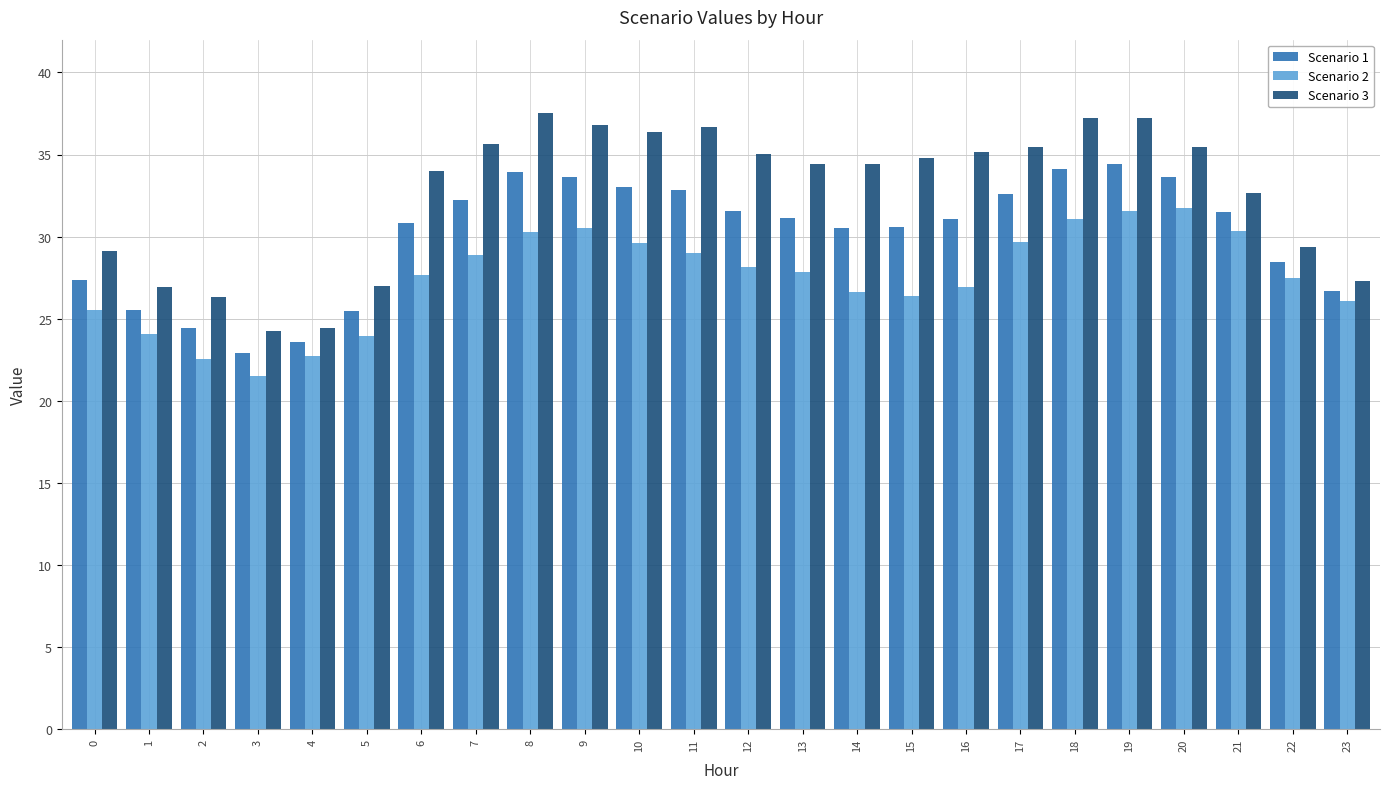

Which series has the widest spread of values?

Scenario 3